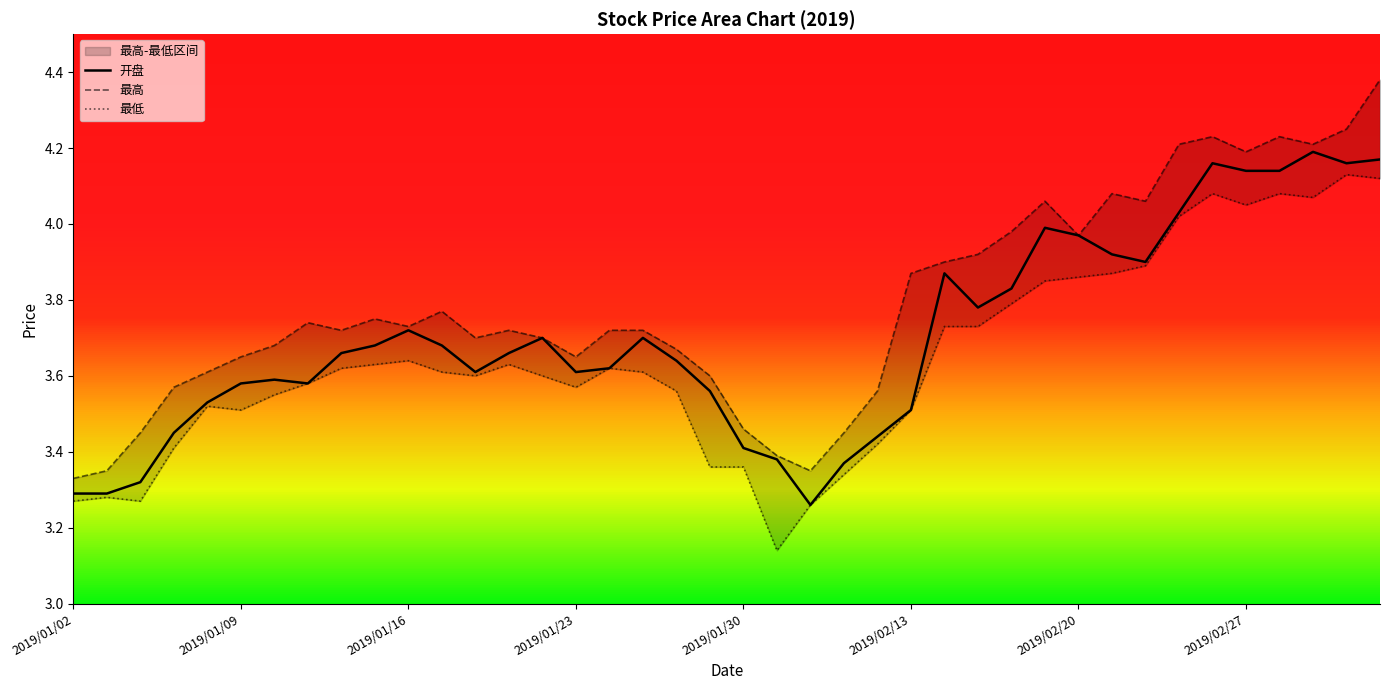

What is the difference between the highest and lowest values at 18?

0.1